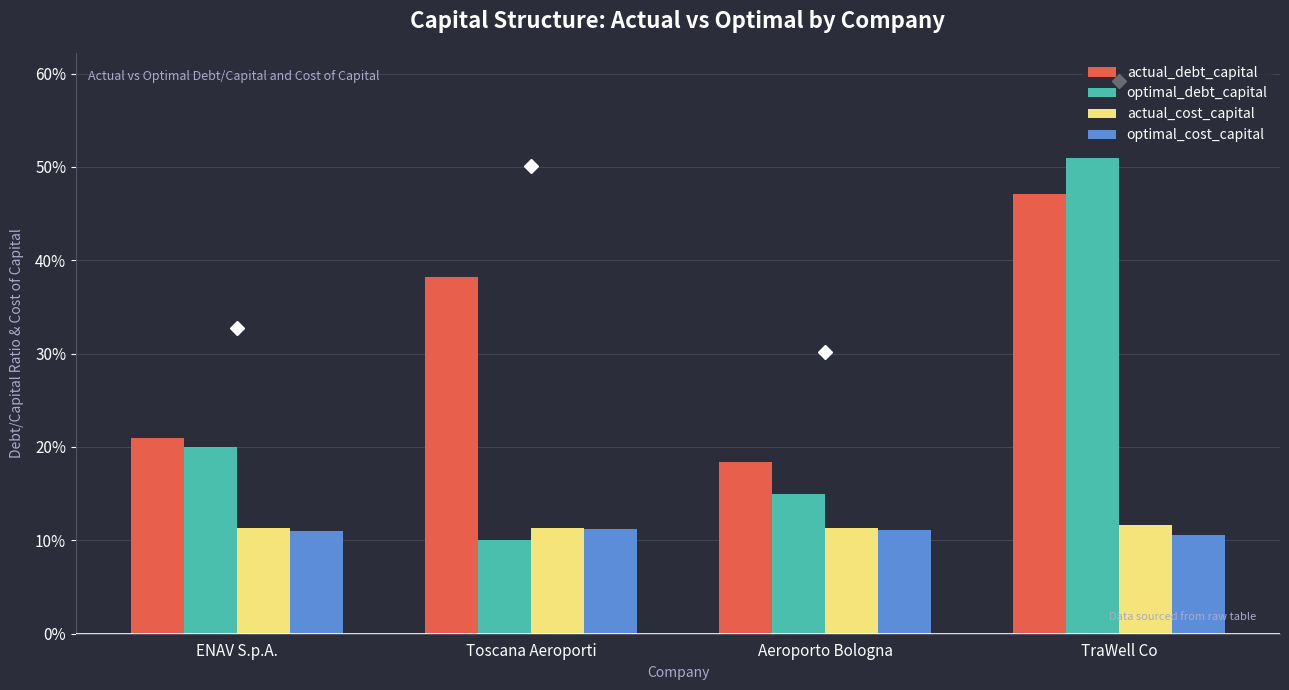

What is the maximum value for optimal_cost_capital?

0.1